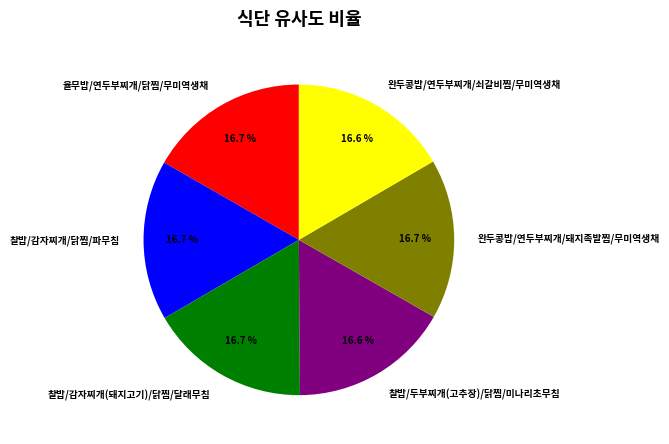

What portion of the pie excludes 찰밥/감자찌개(돼지고기)/닭찜/달래무침?

83.3%